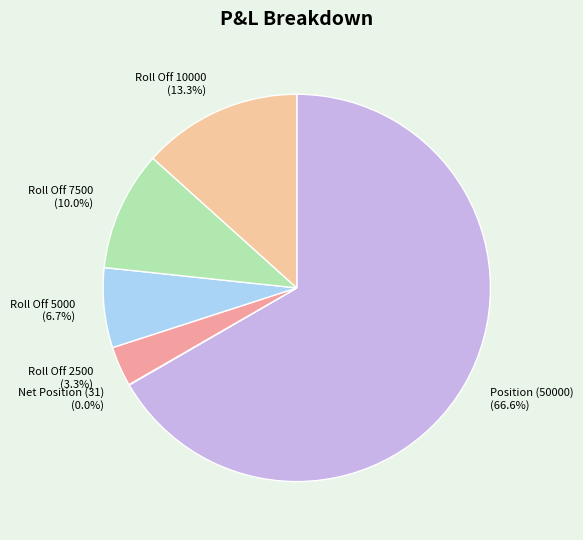

Which category has the biggest portion of the pie?

Position (50000)